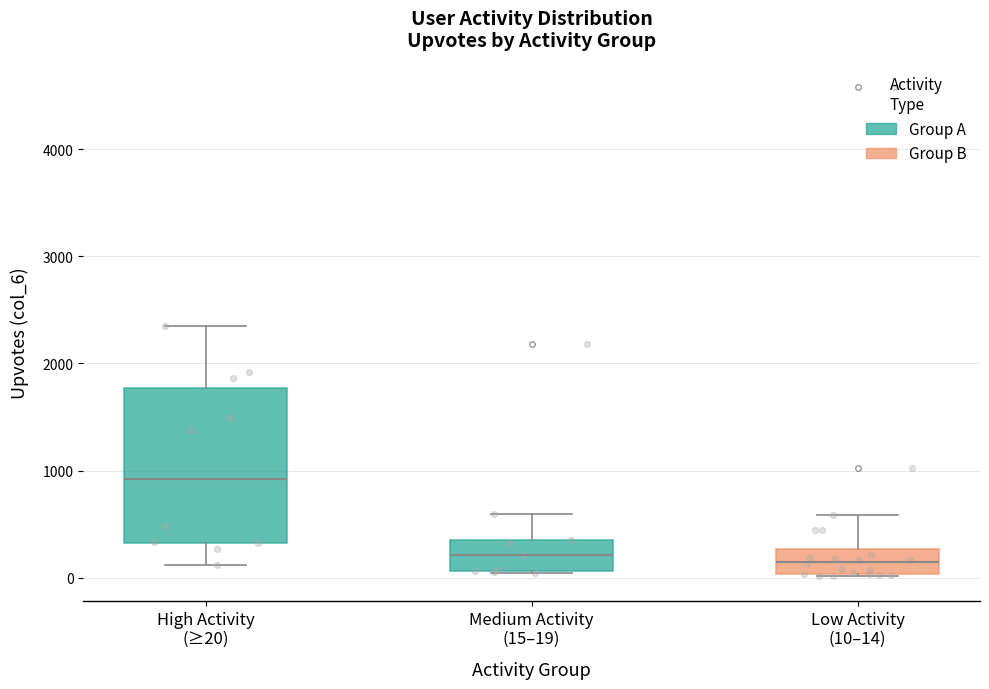

Where does the median line of the box for High Activity (≥20) sit on the y-axis? The values are not printed on the chart, so give them approximately, as read against the axis.

900